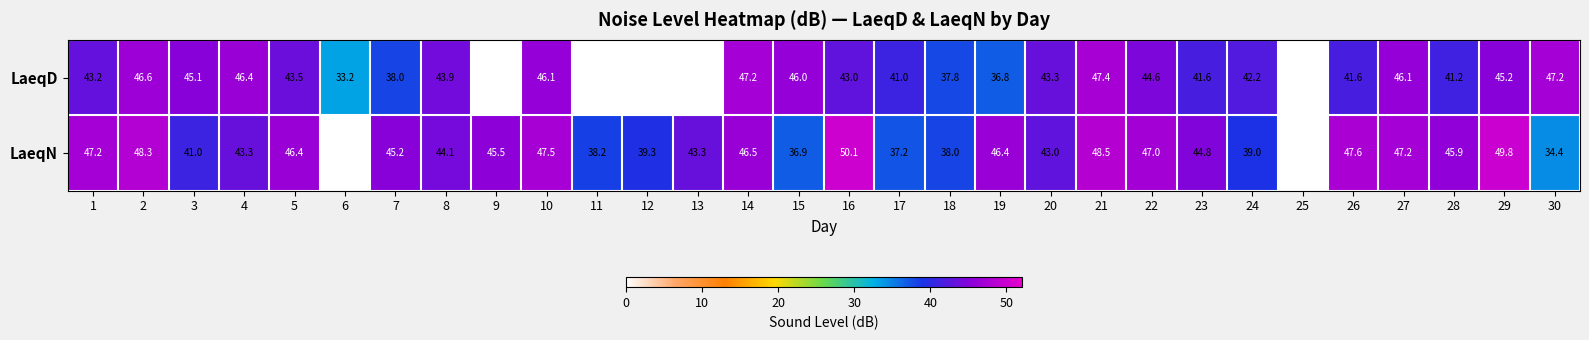

What is the difference between the LaeqD values at 18 and 11?

37.8